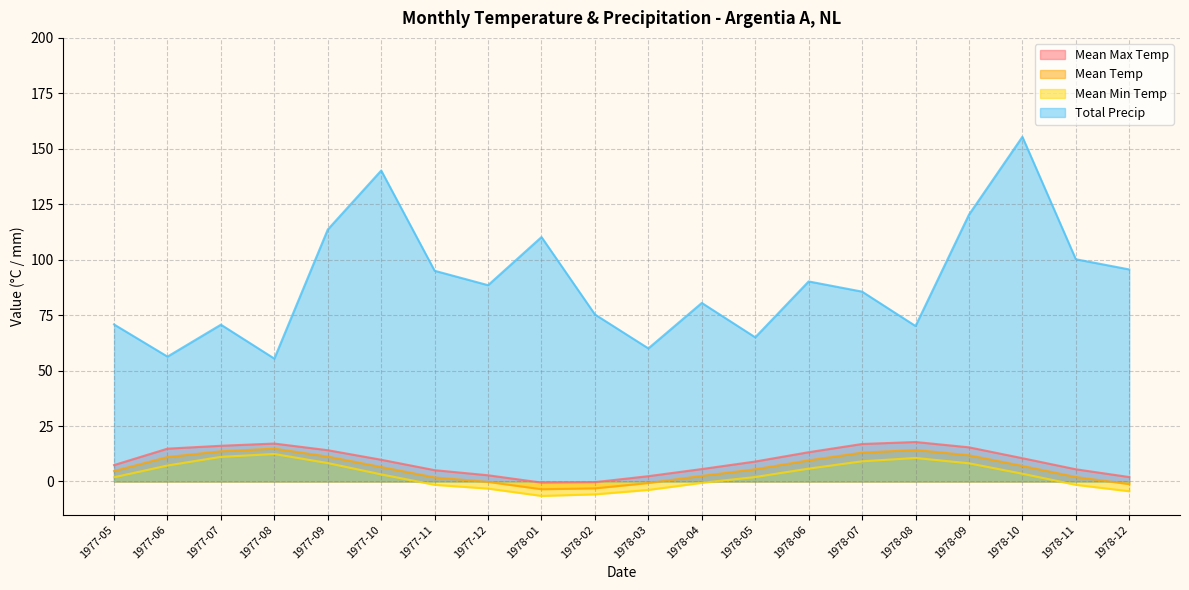

What is the difference between the Total Precip values at 1977-10 and 1978-04?

59.7